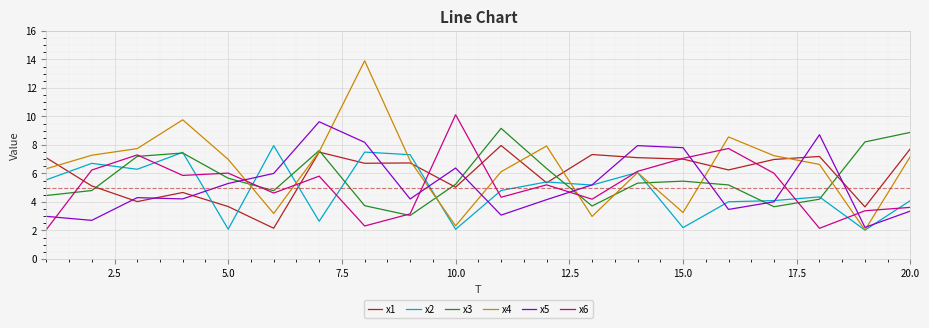

Which series has the largest range (max minus min)?

x4